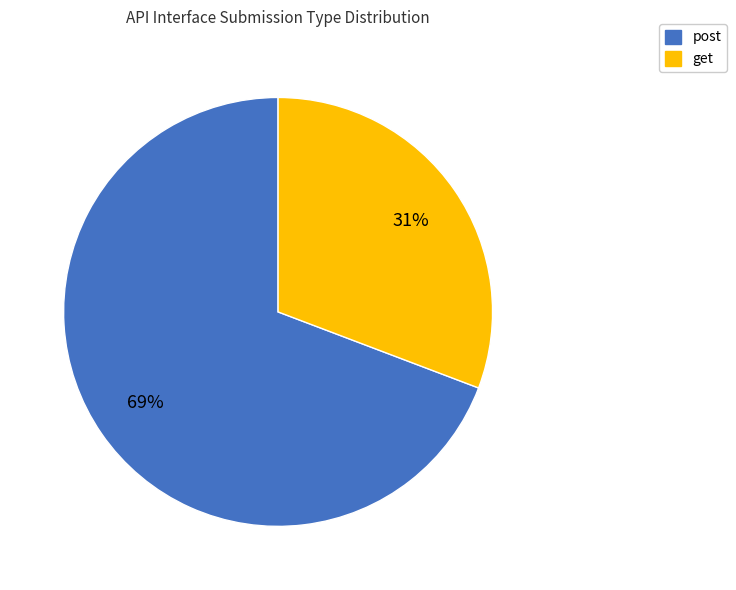

Count the number of slices in the pie.

2